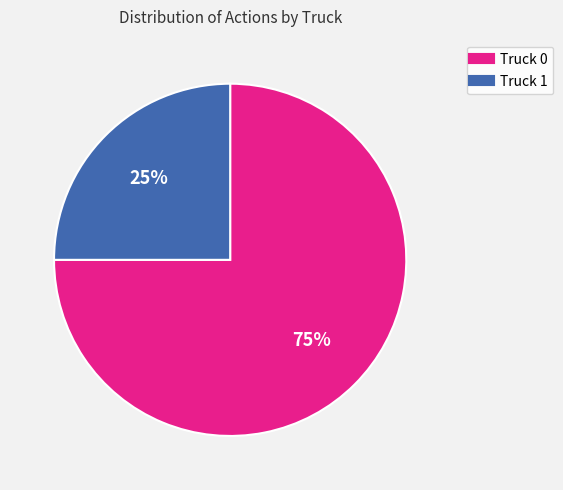

What is the ratio of the value at Truck 0 to the value at Truck 1?

3.0